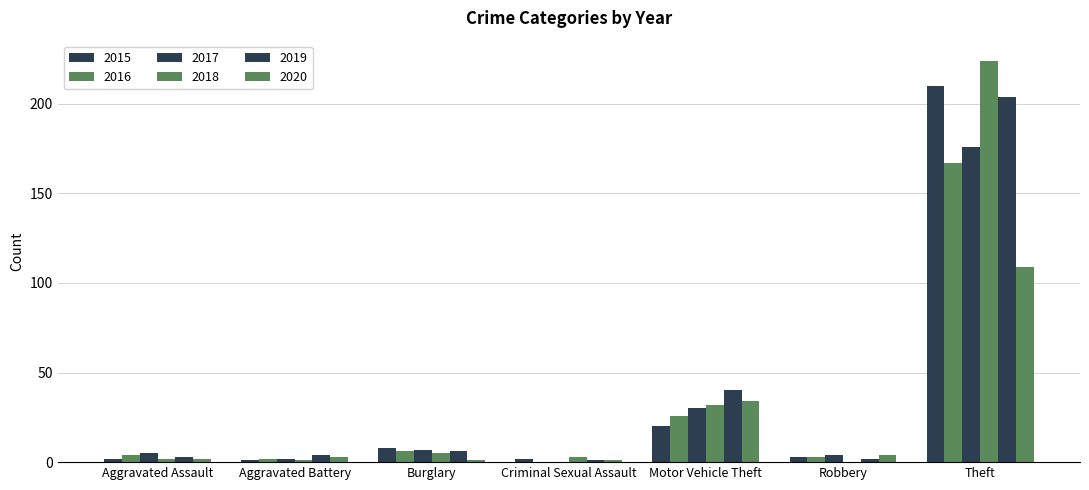

What is the label of the 2nd bar from the right?

Robbery